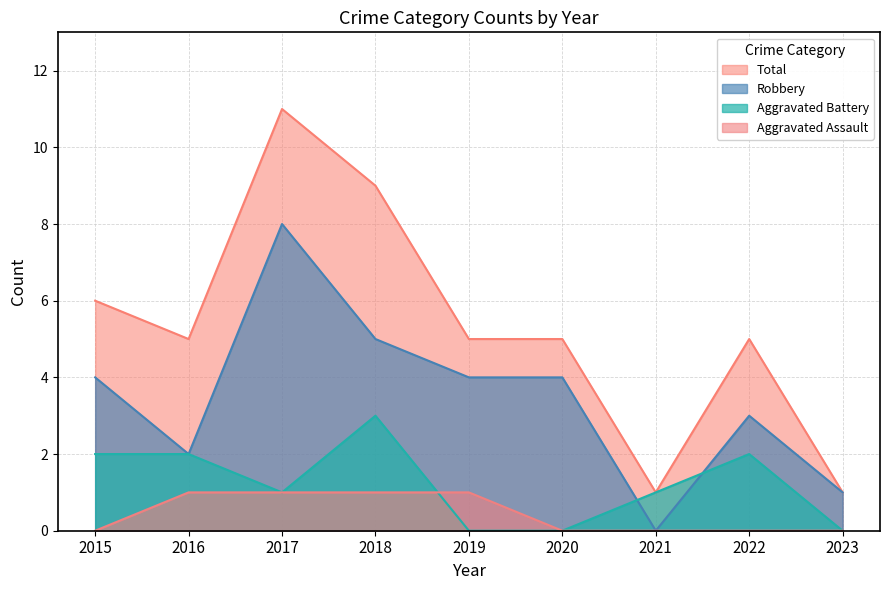

Rank the series by their maximum value, from highest to lowest.

Total, Robbery, Aggravated Battery, Aggravated Assault